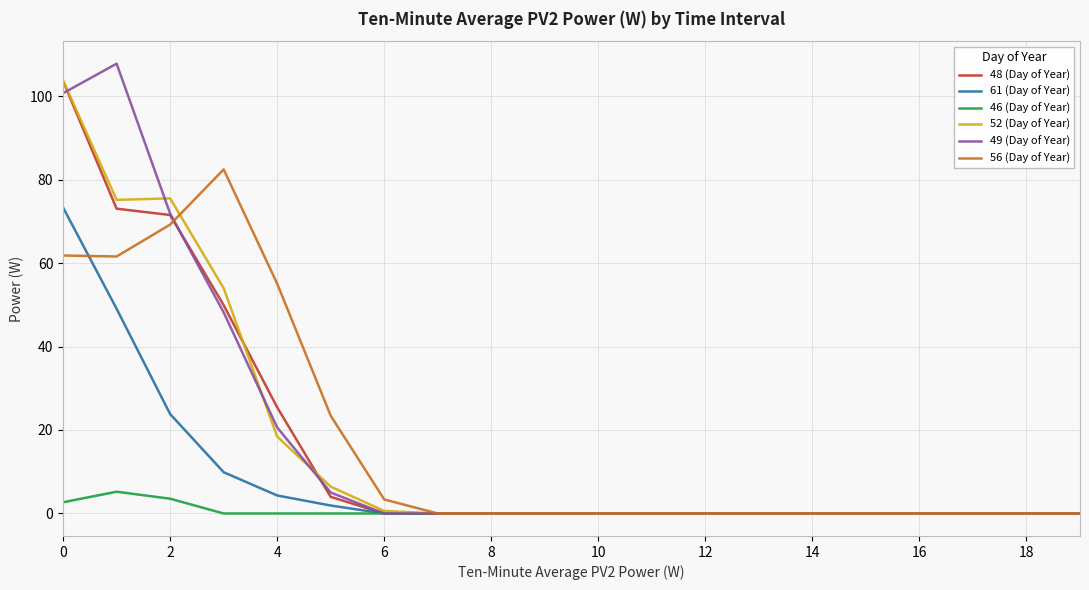

Does the chart have visible grid lines?

Yes